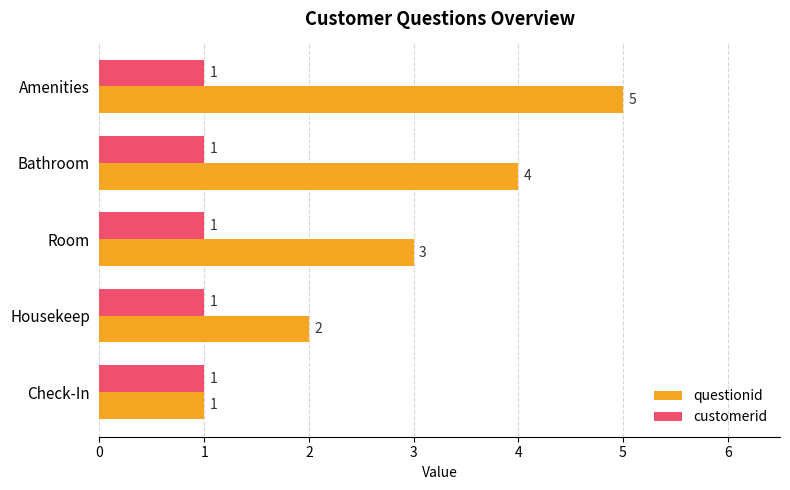

The value of questionid at Room is 3. True or false?

True